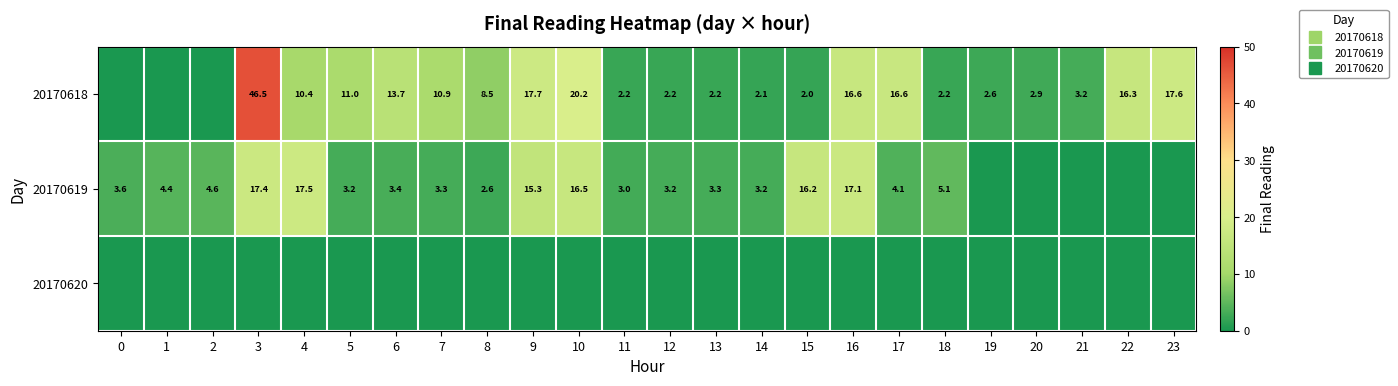

List the series in order of their overall mean, lowest first.

20170620, 20170619, 20170618